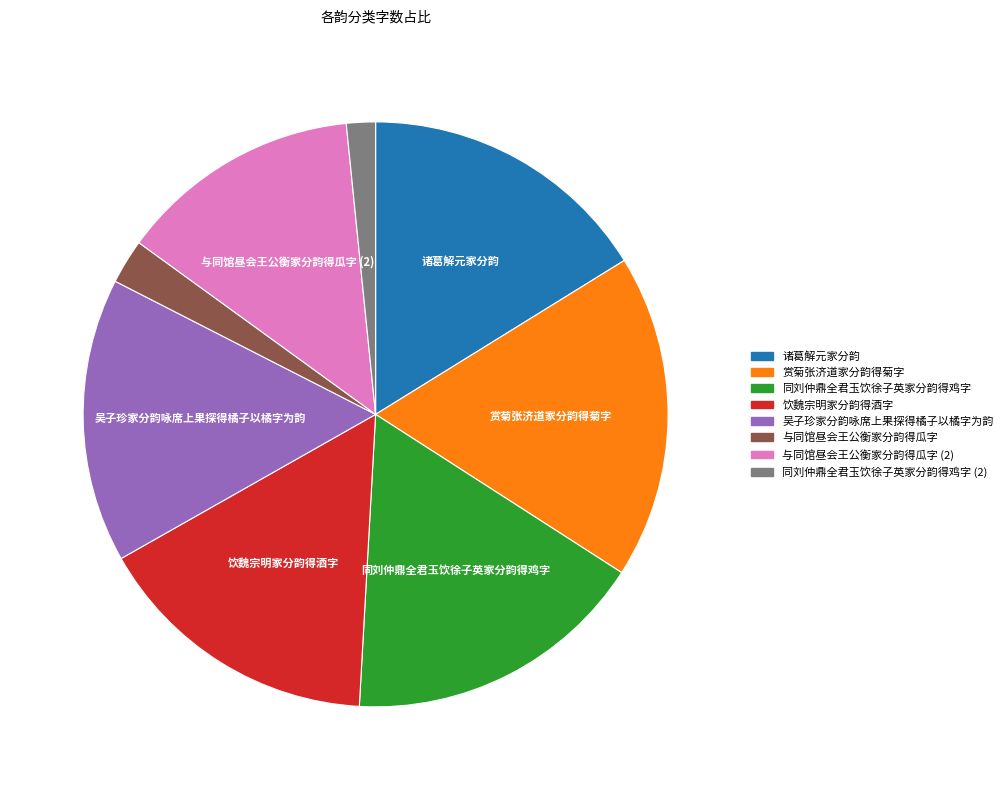

Approximately how many times larger is the value at 诸葛解元家分韵 compared to 吴子珍家分韵咏席上果探得橘子以橘字为韵?

1.0